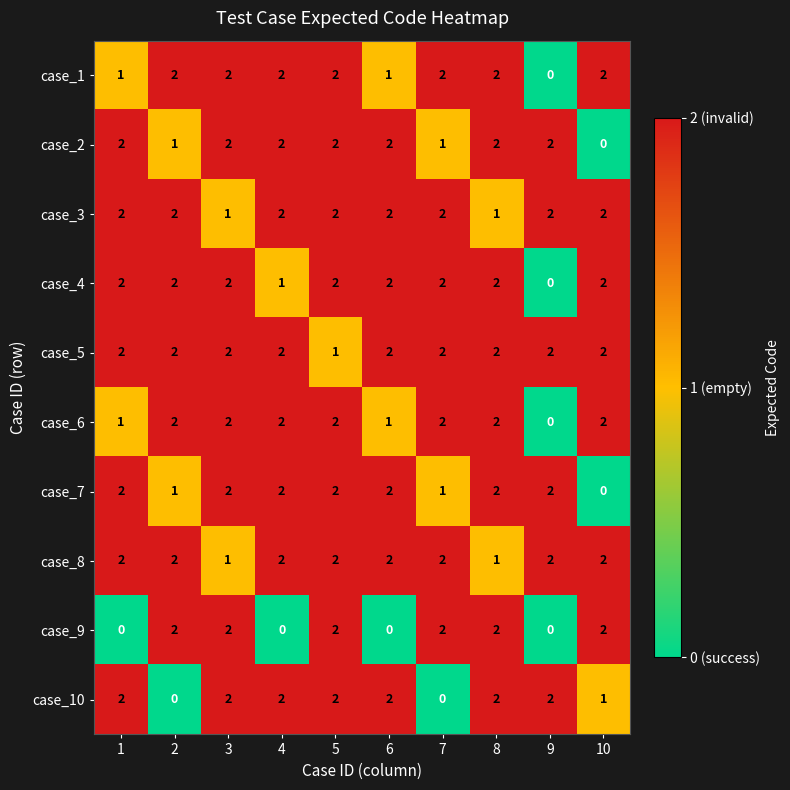

The value of case_6 at 1 is 1. True or false?

True